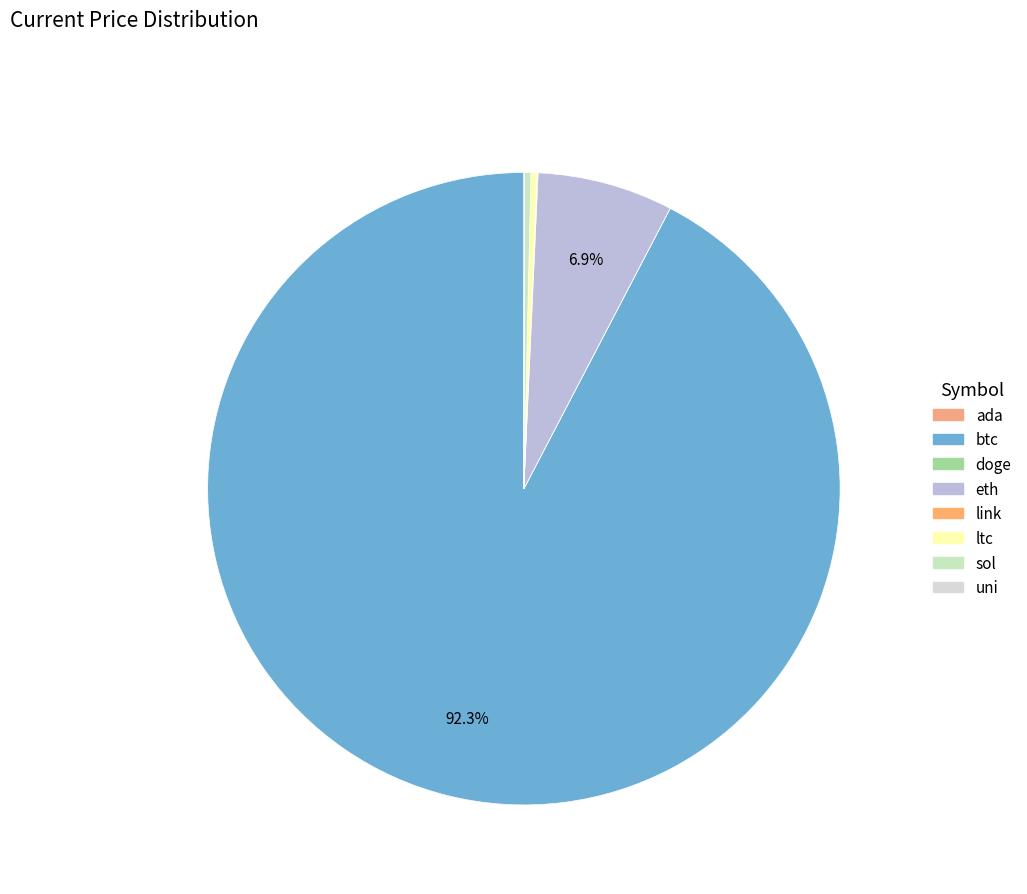

Does btc account for over 50% of the chart?

Yes